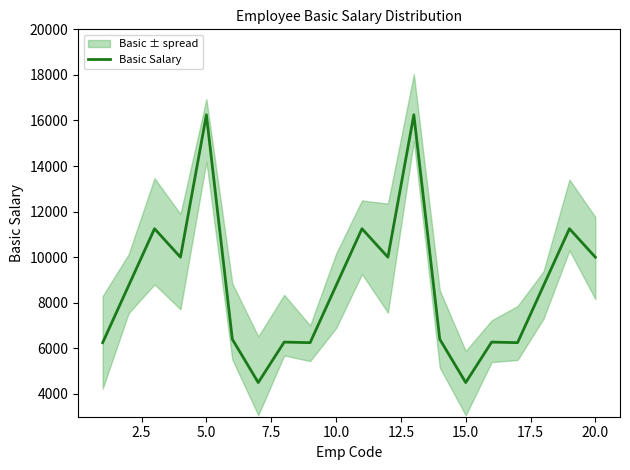

The chart shows a value of 19807 at 10. True or false?

False